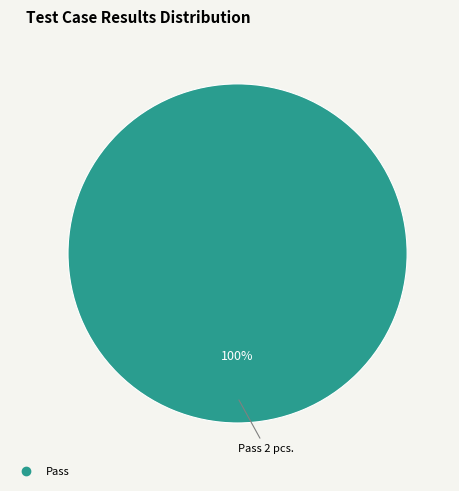

How many segments does this pie chart have?

1